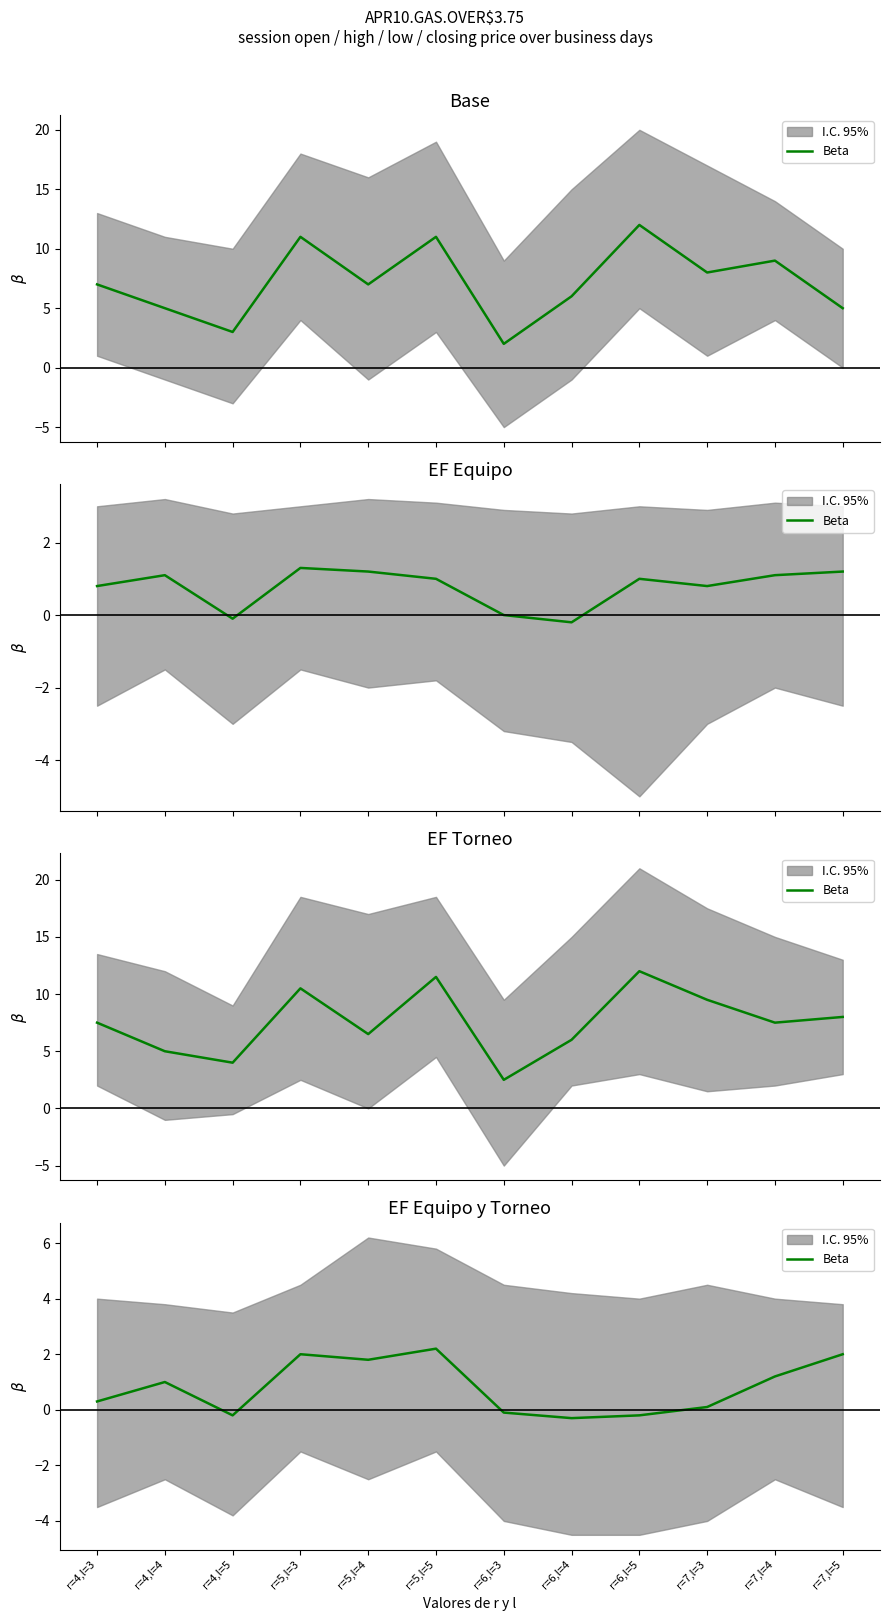

What is the change in value from r=4,l=4 to r=7,l=3?

-0.9